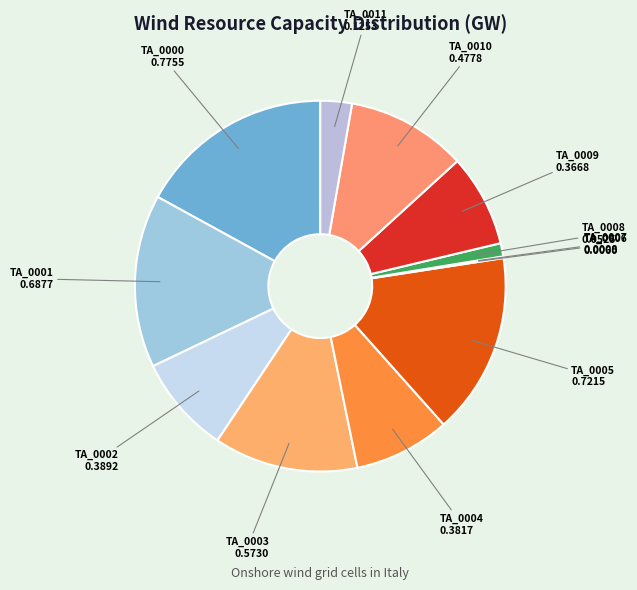

Is it true that TA_0004 is 8% of the pie?

True